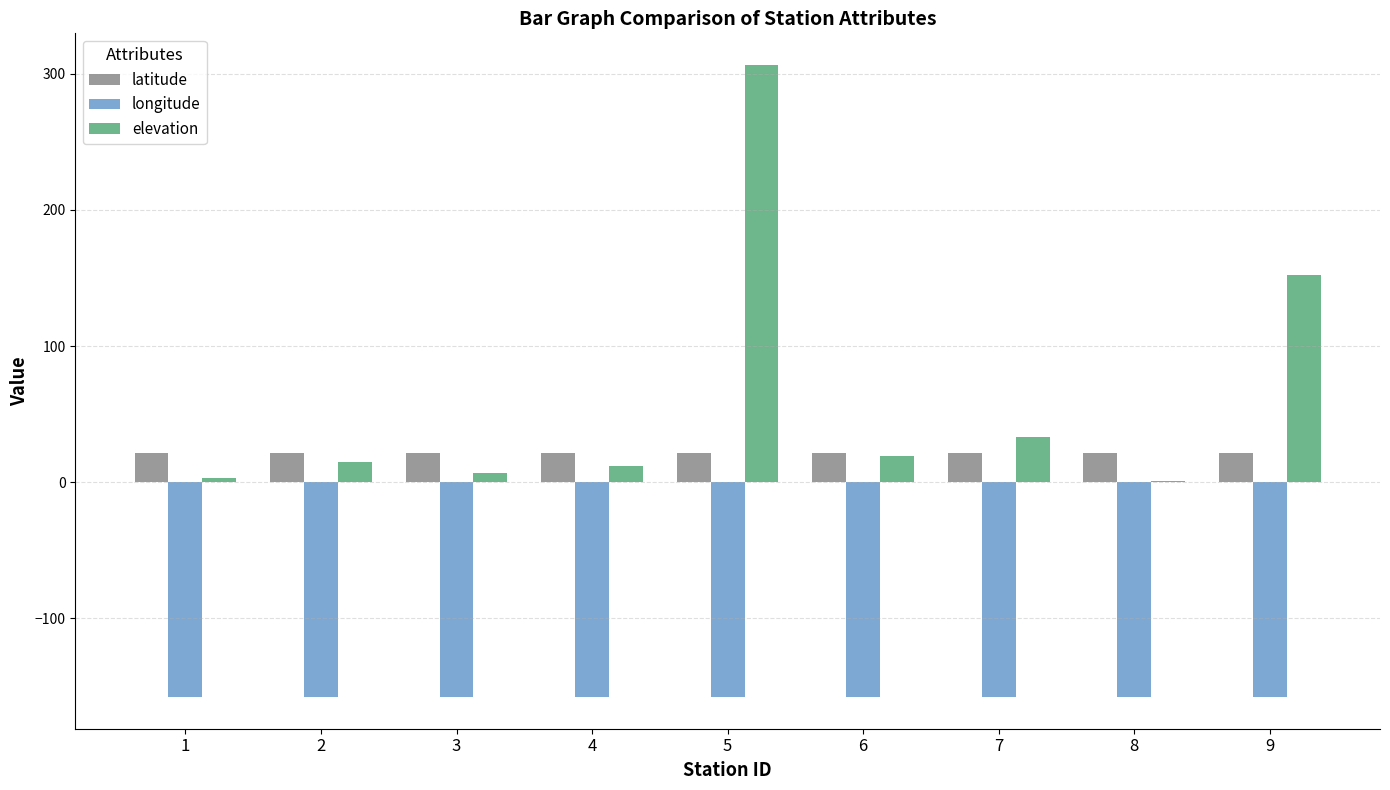

The value of elevation at 9 is 272.7. True or false?

False